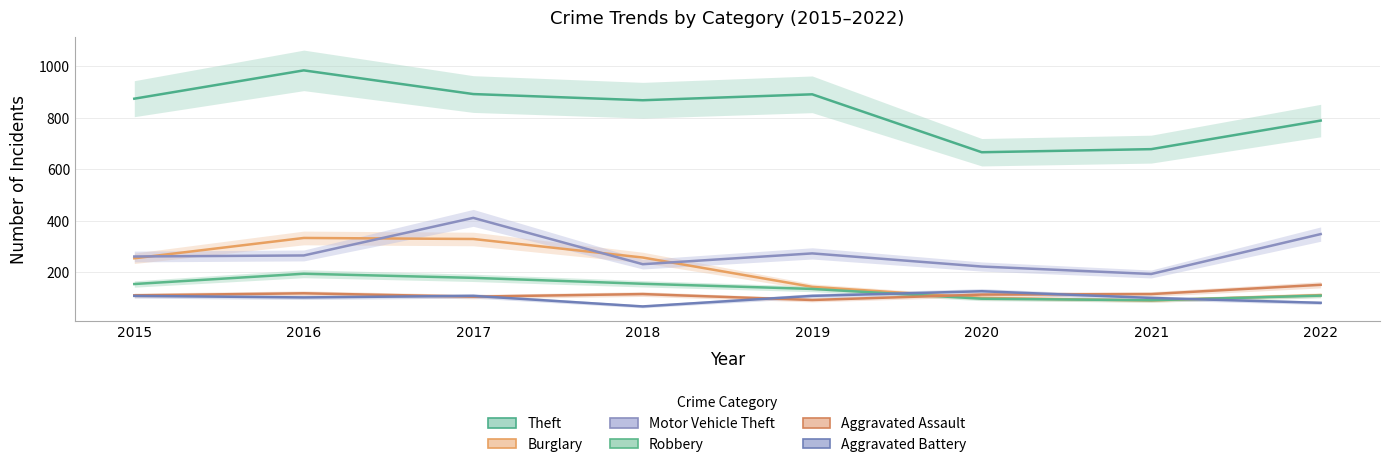

Where does the Motor Vehicle Theft series first go above 265?

2017